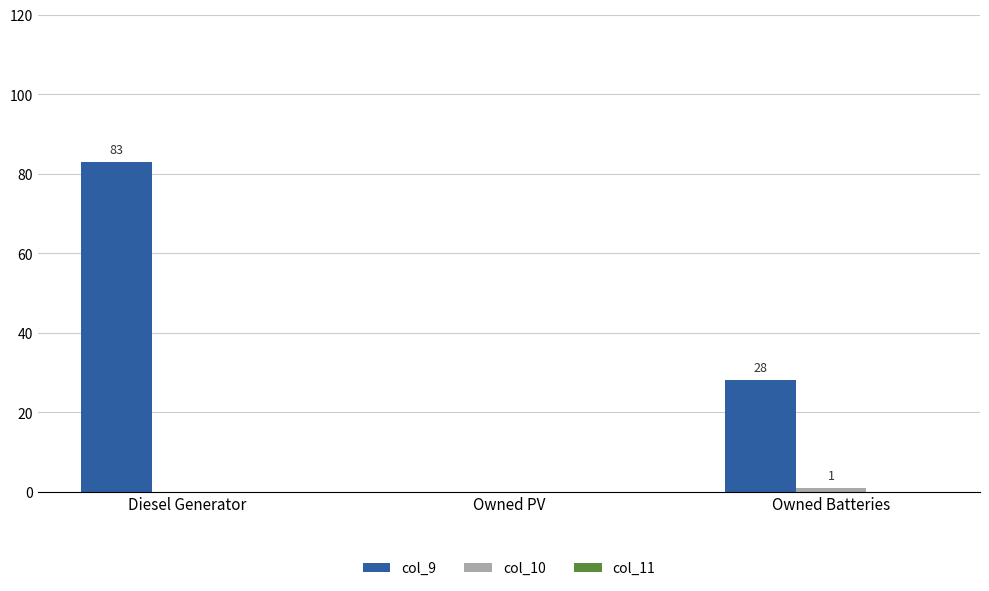

What is the total value across all series at Diesel Generator?

83